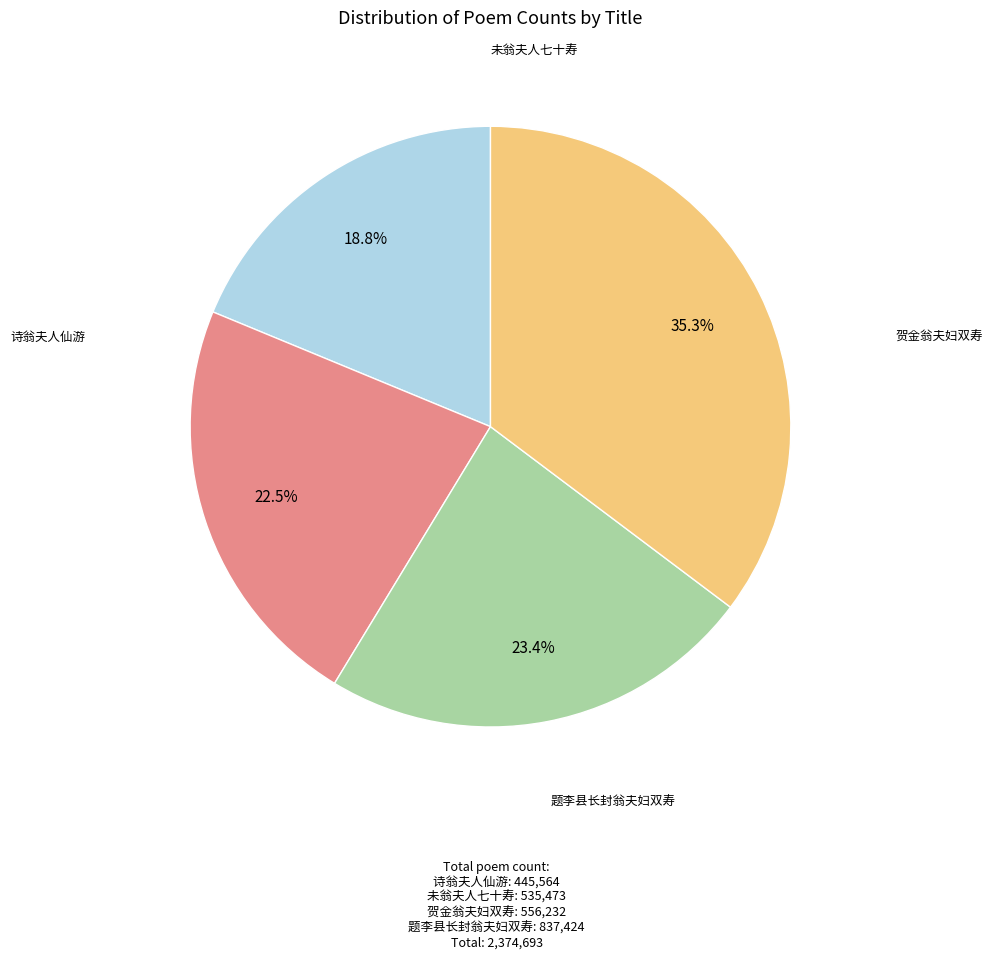

Is there any slice that represents more than half of the pie?

No